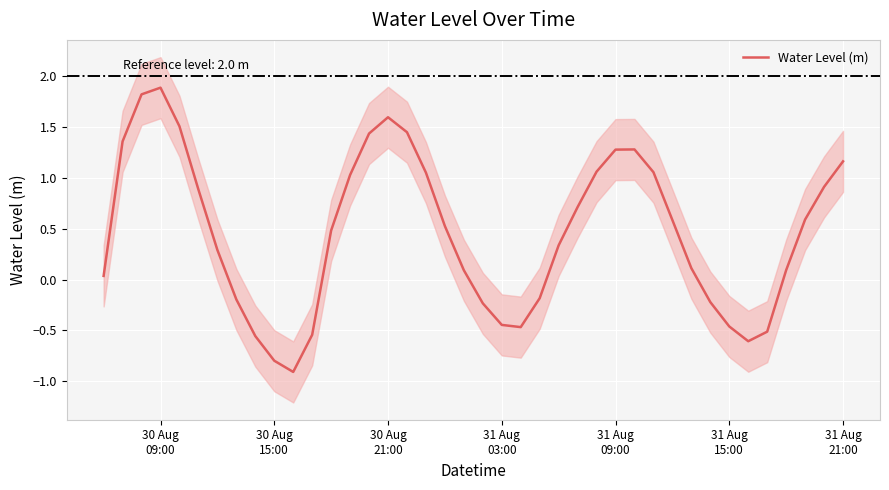

How many lines are shown in the chart?

1